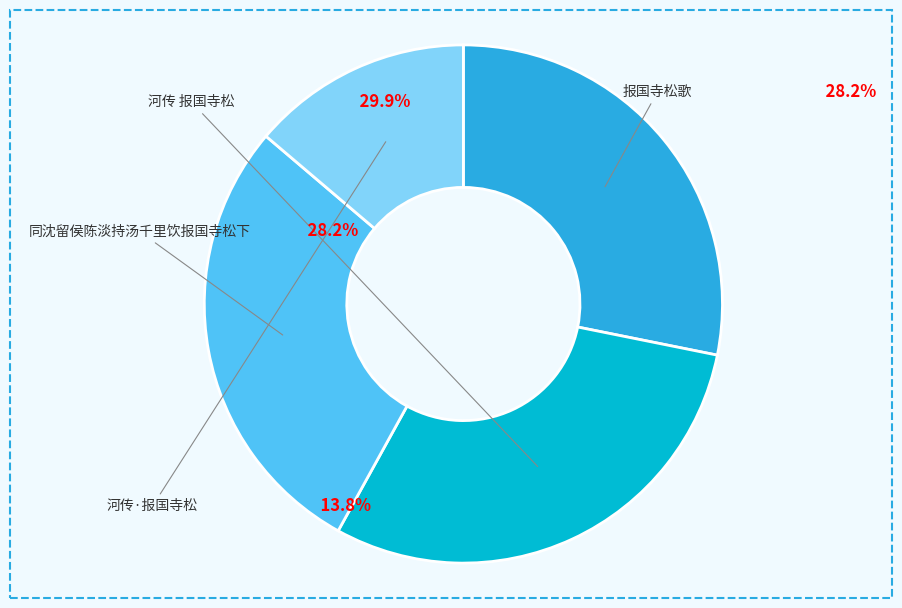

To the nearest percent, what is the combined percentage of 河传 报国寺松 and 河传·报国寺松?

44%